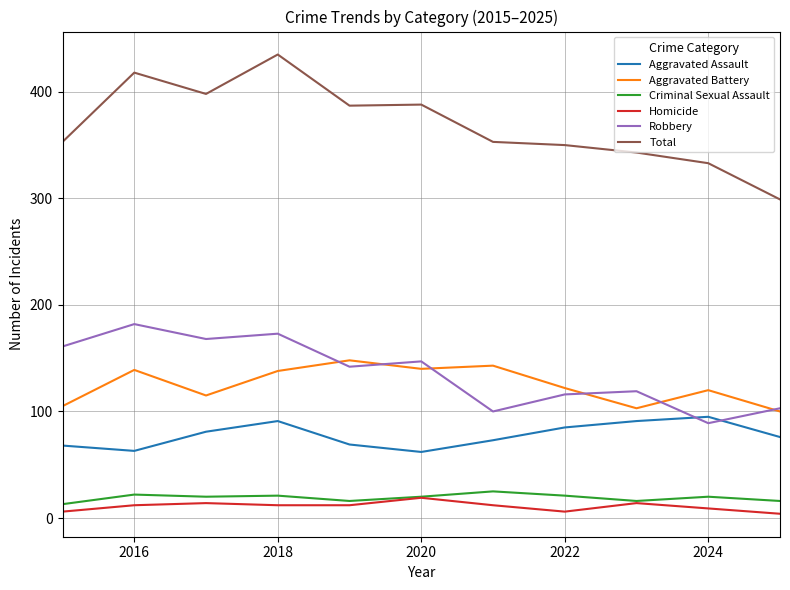

Does the chart have visible grid lines?

Yes